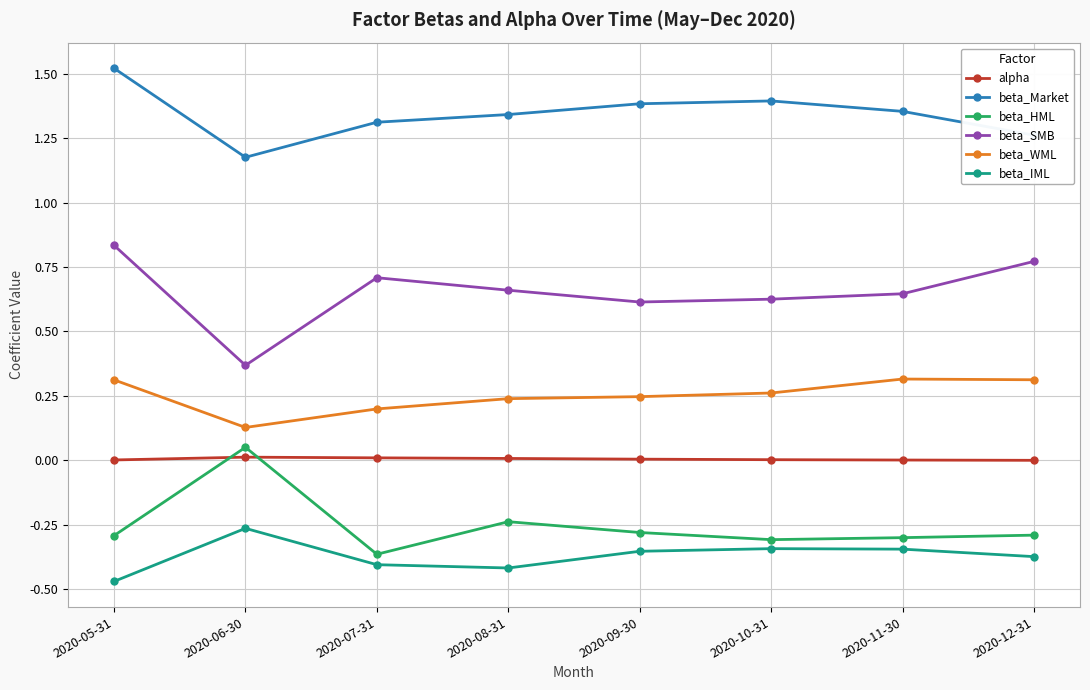

Between 2020-05-31 and 2020-09-30, which series saw the biggest shift?

beta_SMB